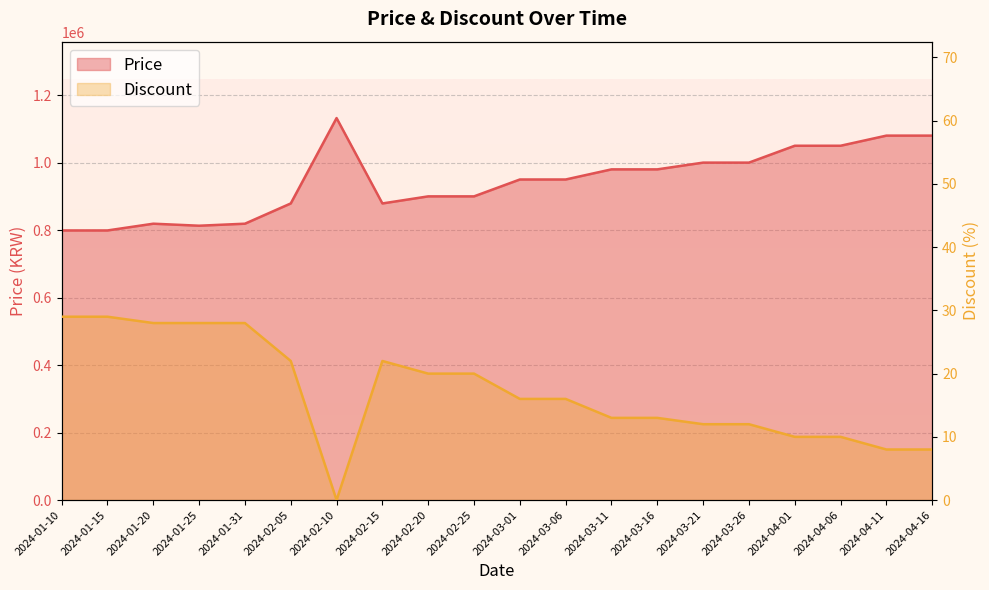

True or false: Price and Discount cross at least once.

False